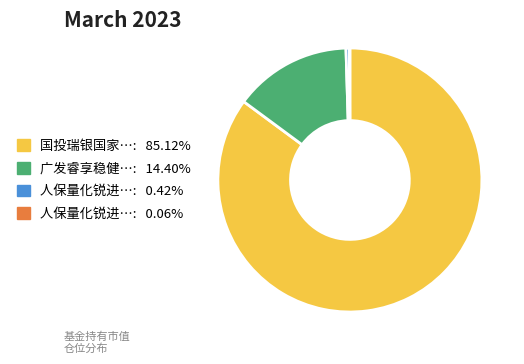

Does any single category account for the majority?

Yes